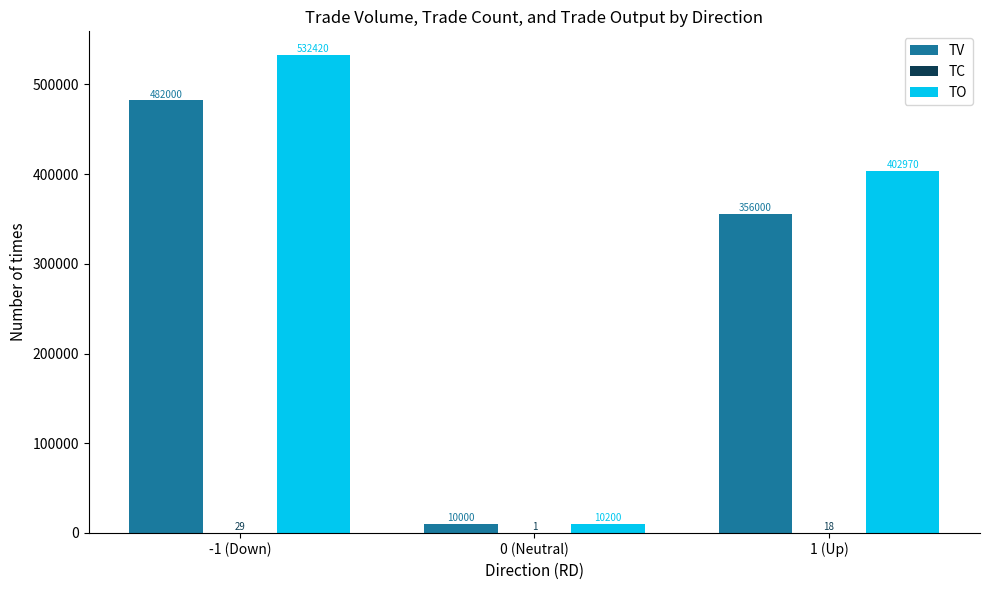

What is the sum of all TV values?

848000